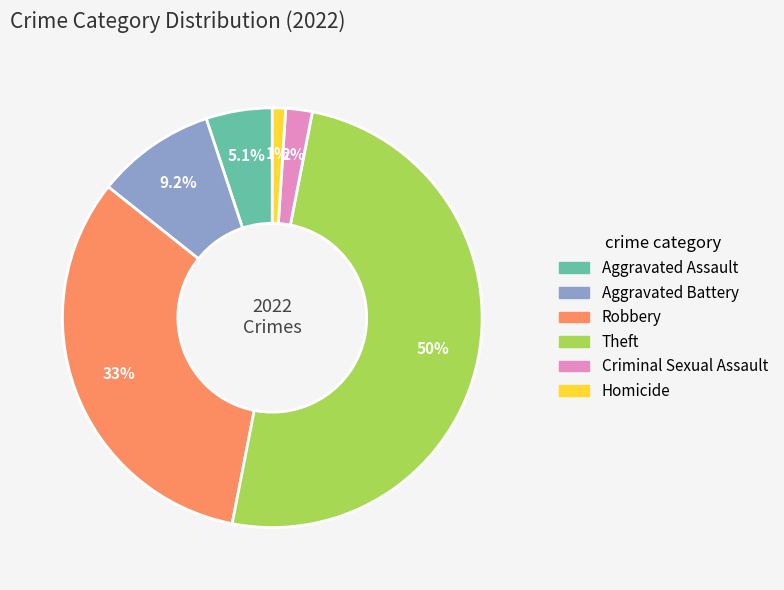

What is the largest slice in the pie chart?

Theft